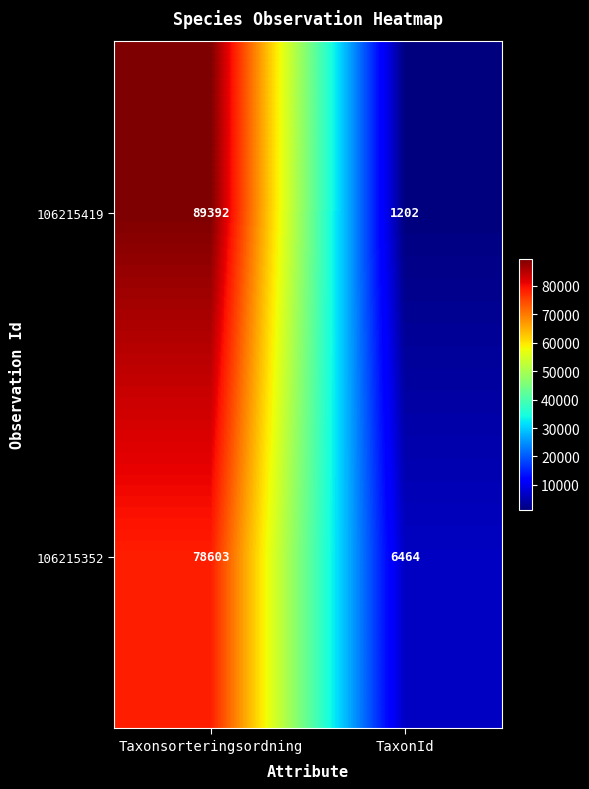

Is the value of 106215352 at Taxonsorteringsordning greater than the value of 106215419 at TaxonId?

Yes